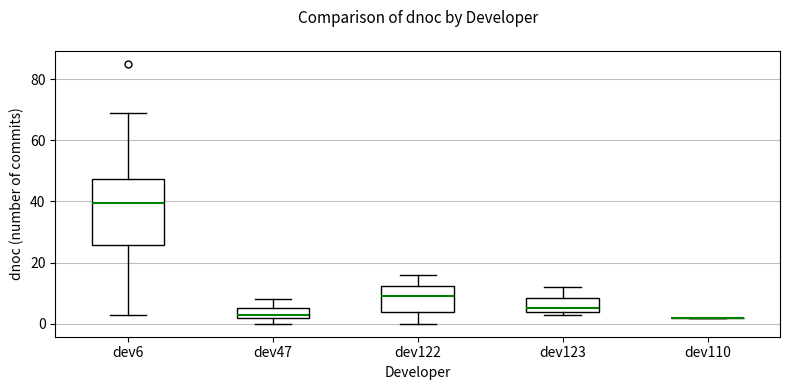

Reading left to right, transcribe this box plot: for each box, give where its median line is, the range the box spans, and where its two whiskers end, as read against the y-axis. The values are not printed on the chart, so give them approximately, as read against the axis.

dev6: median 40, box 26 to 48, whiskers 4 to 70
dev47: median 4, box 2 to 6, whiskers 0 to 8
dev122: median 10, box 4 to 12, whiskers 0 to 16
dev123: median 6, box 4 to 8, whiskers 4 (just below the box's lower edge) to 12
dev110: box collapsed to a line at 2, whiskers 2 to 2